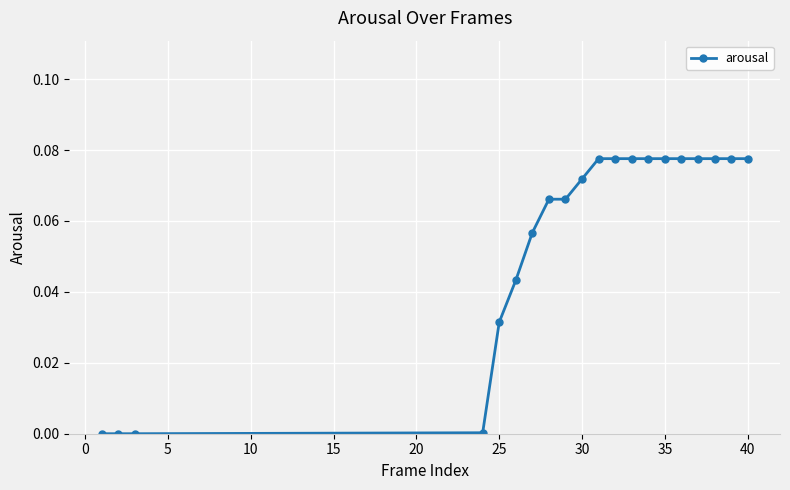

What is the sum of all values?

1.1